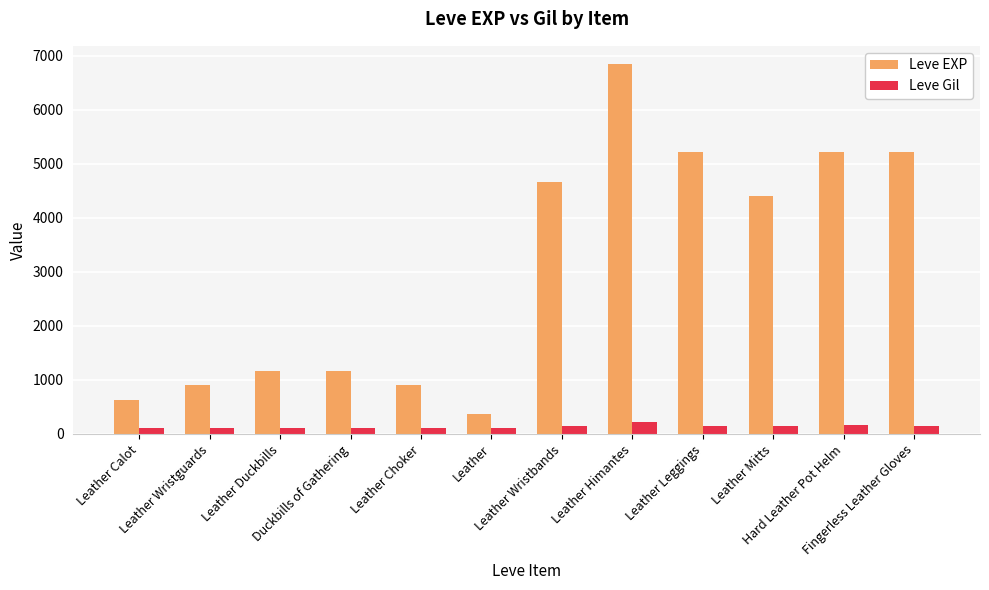

How many groups of bars are there?

12